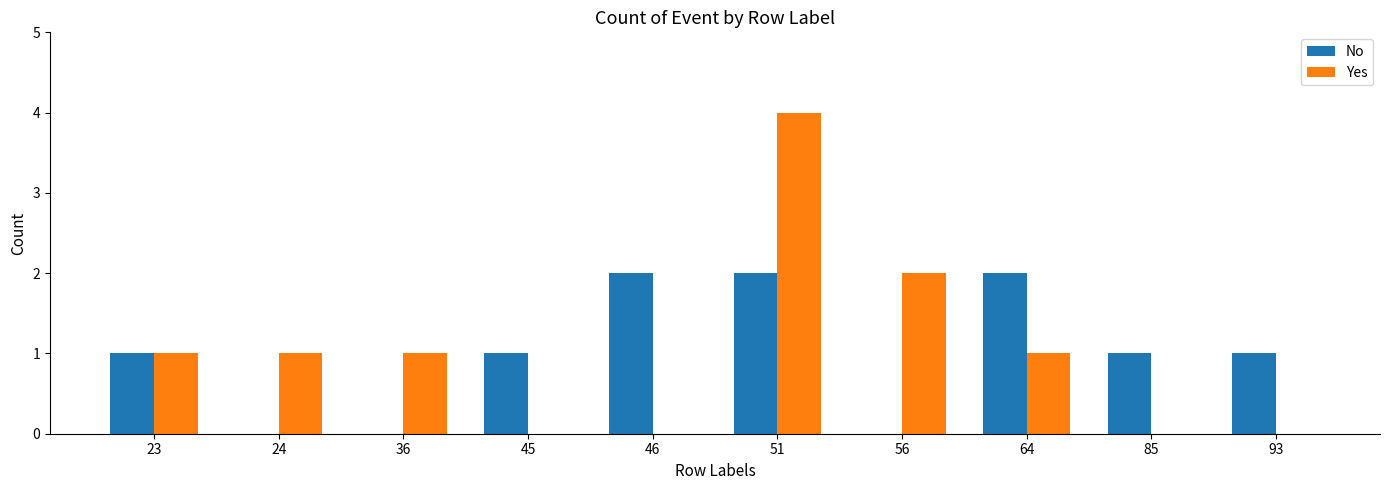

What are all the series names shown in the legend?

No, Yes